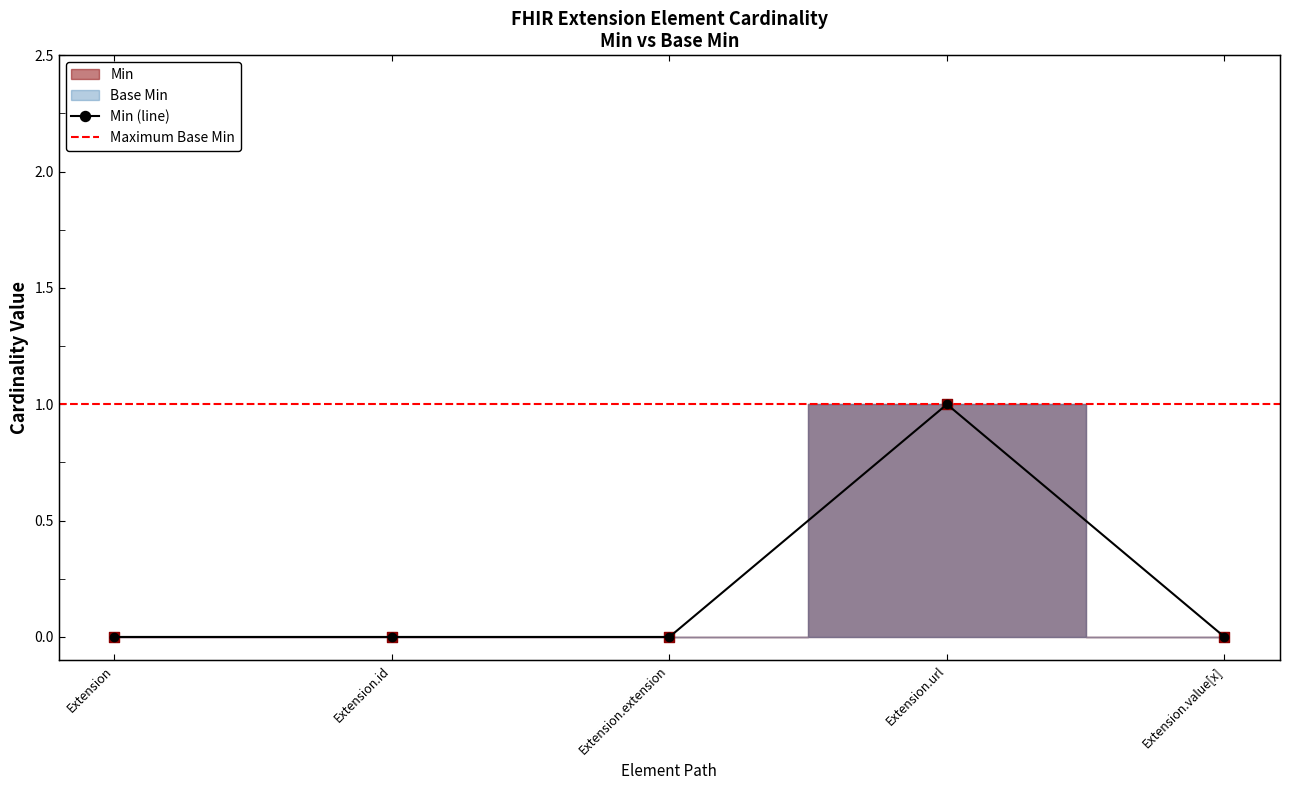

At how many categories does at least one series exceed 0?

1